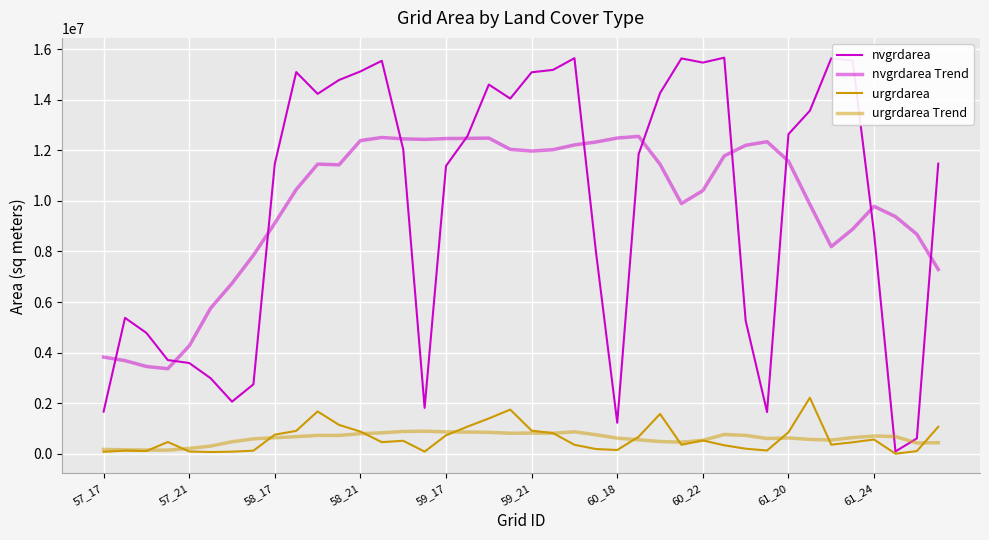

True or false: nvgrdarea Trend and urgrdarea cross at least once.

False